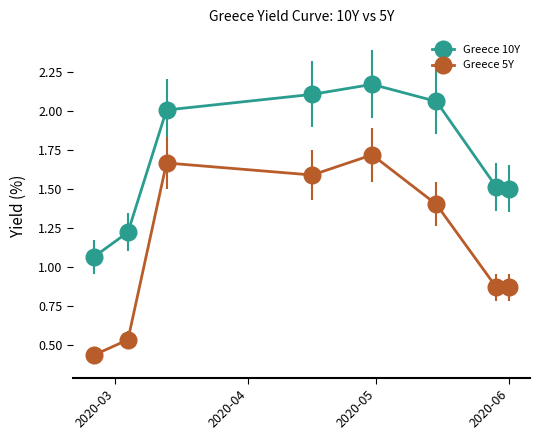

How many series are shown in this chart?

2